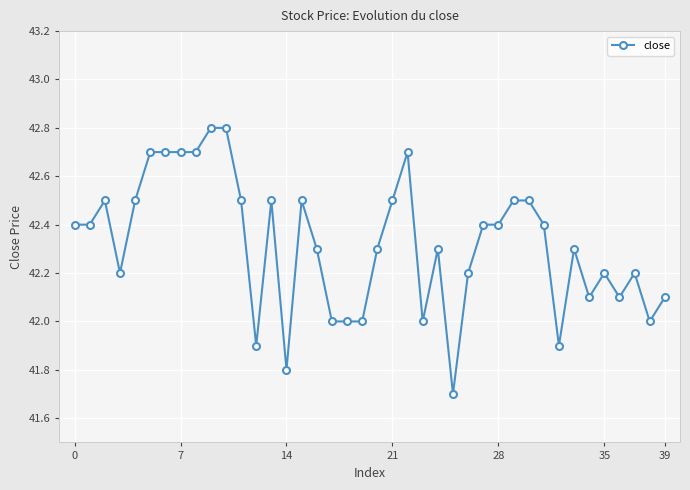

What is the difference between the maximum and second lowest values?

1.0